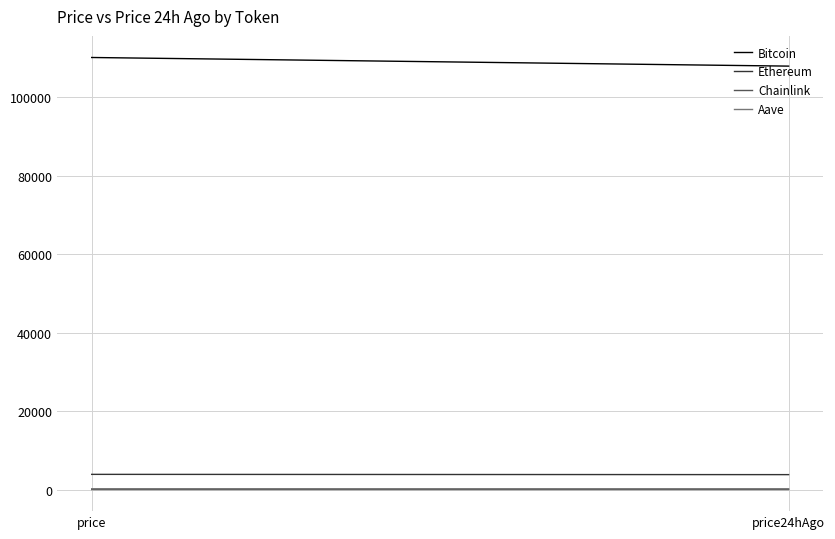

The Ethereum series shows 3816.5 at price24hAgo. True or false?

True